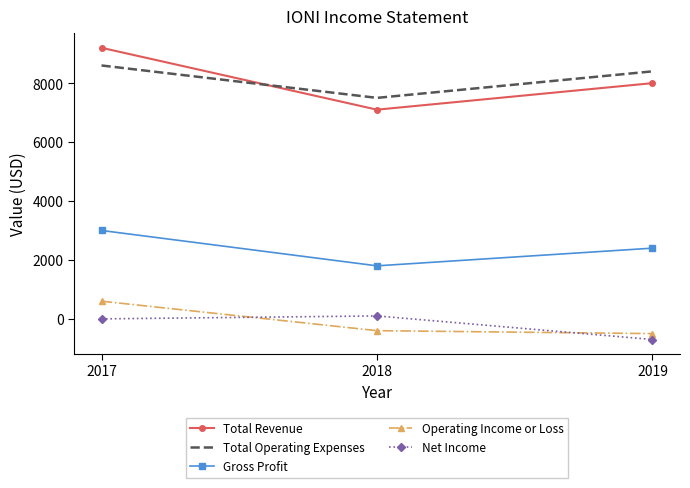

The value of Total Operating Expenses at 2018 is 7500. True or false?

True